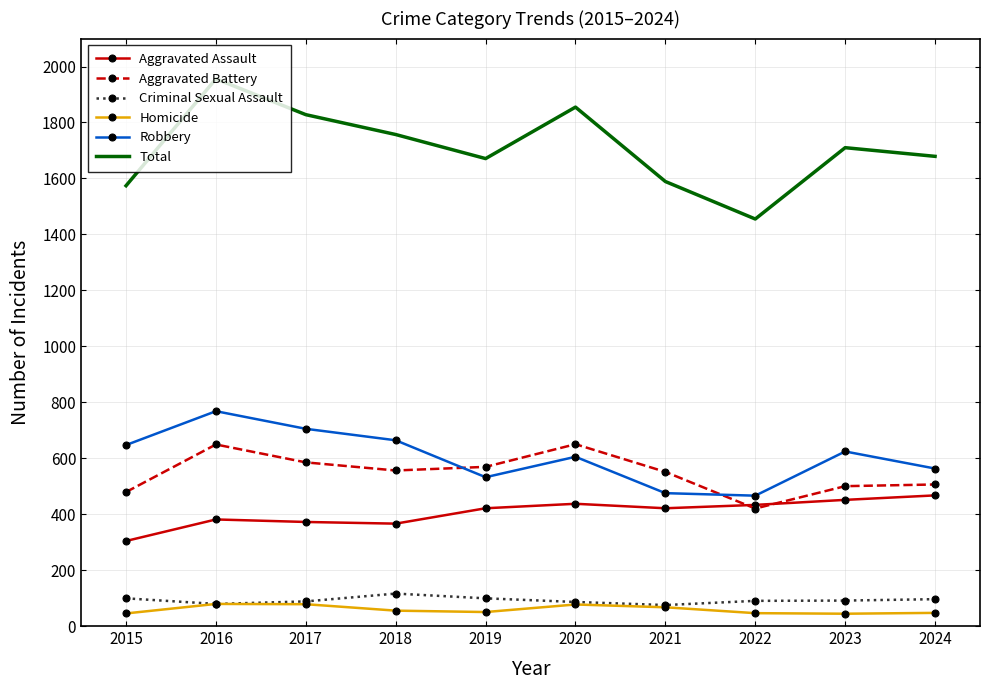

What is the sum of all Aggravated Assault values?

4053